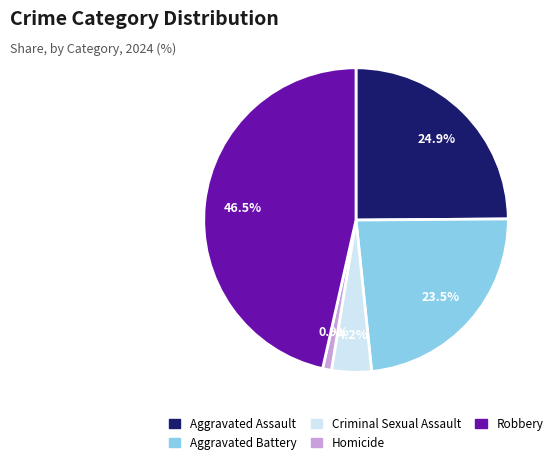

How many segments does this pie chart have?

5